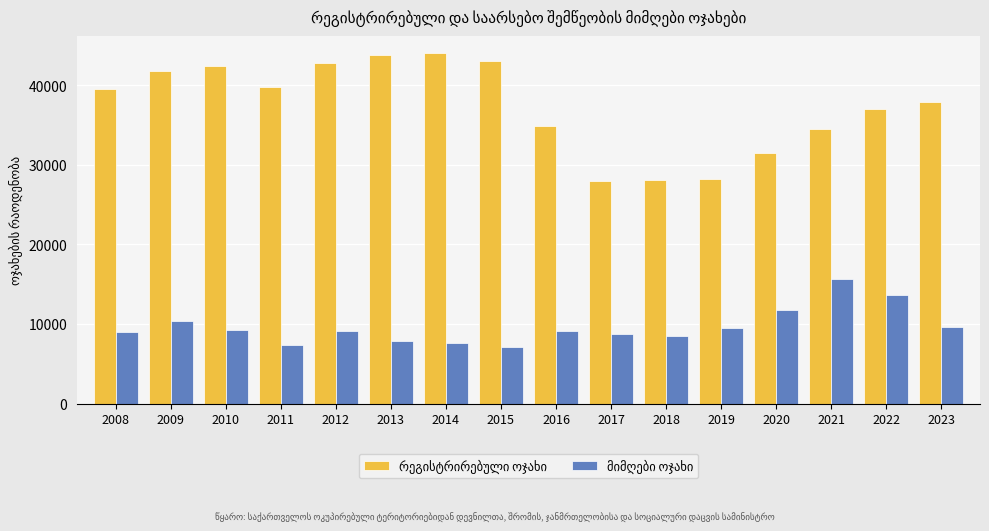

At how many categories does at least one series exceed 32801?

12